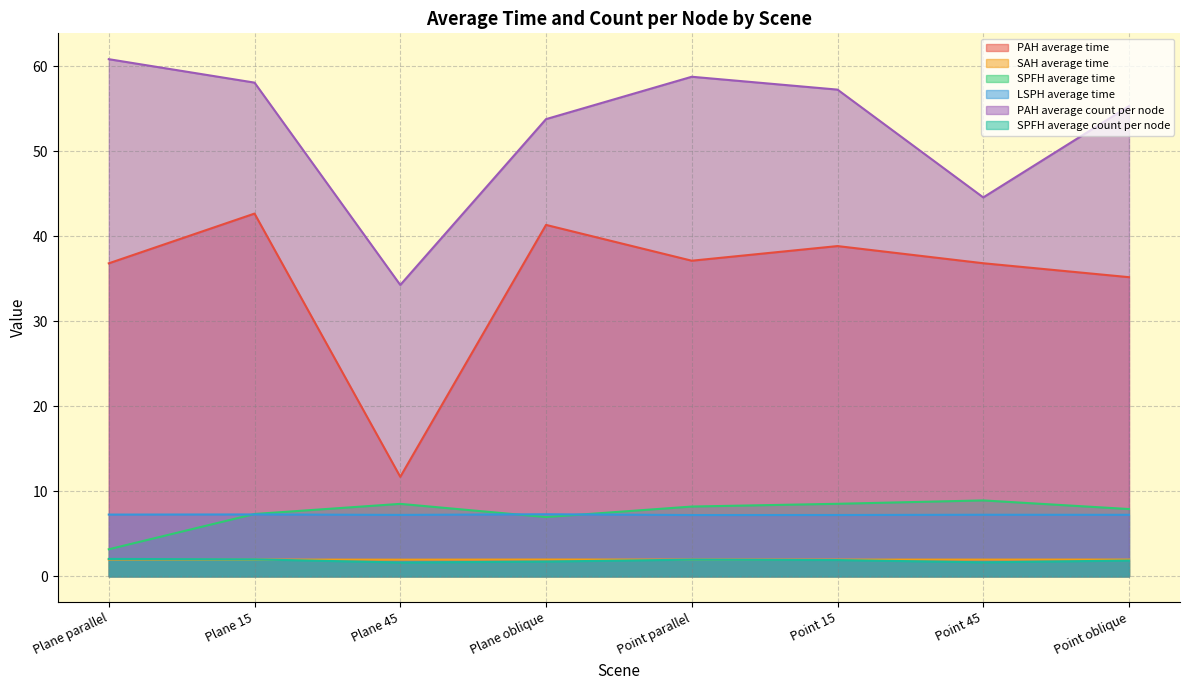

In SAH average time, how many points are higher than both neighbors (excluding endpoints)?

1